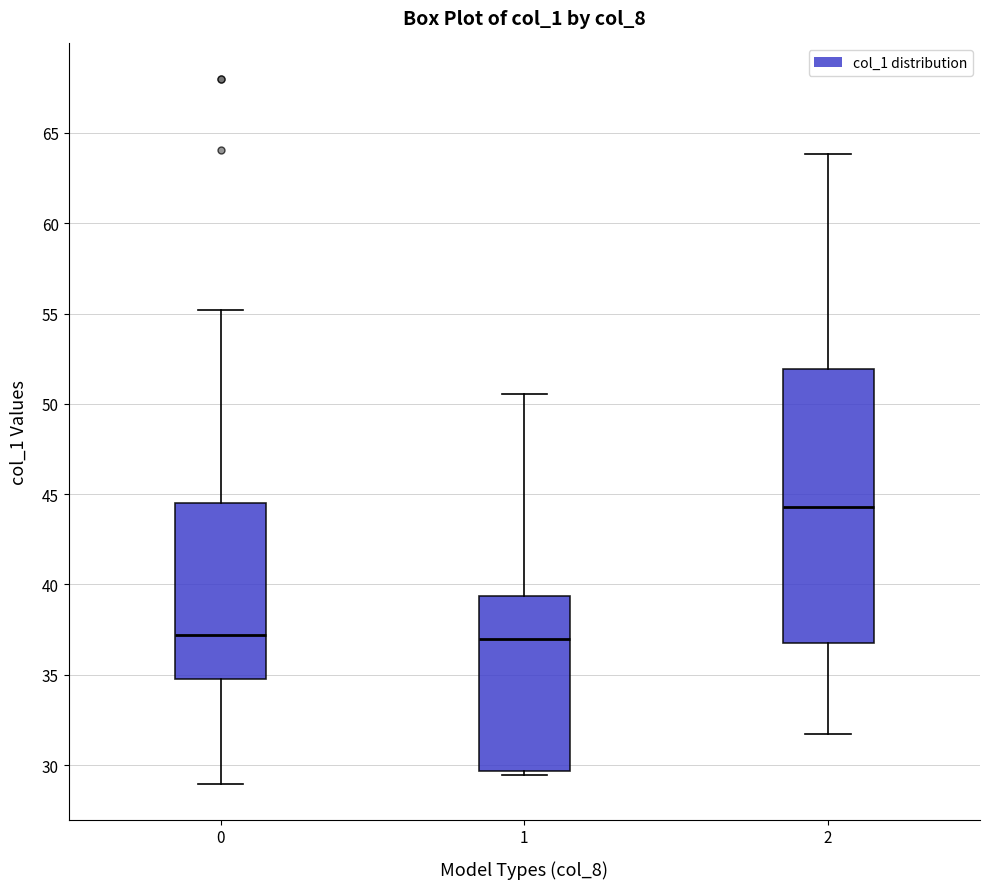

Where does the median line of the box at x = 0 sit on the y-axis? The values are not printed on the chart, so give them approximately, as read against the axis.

37.0